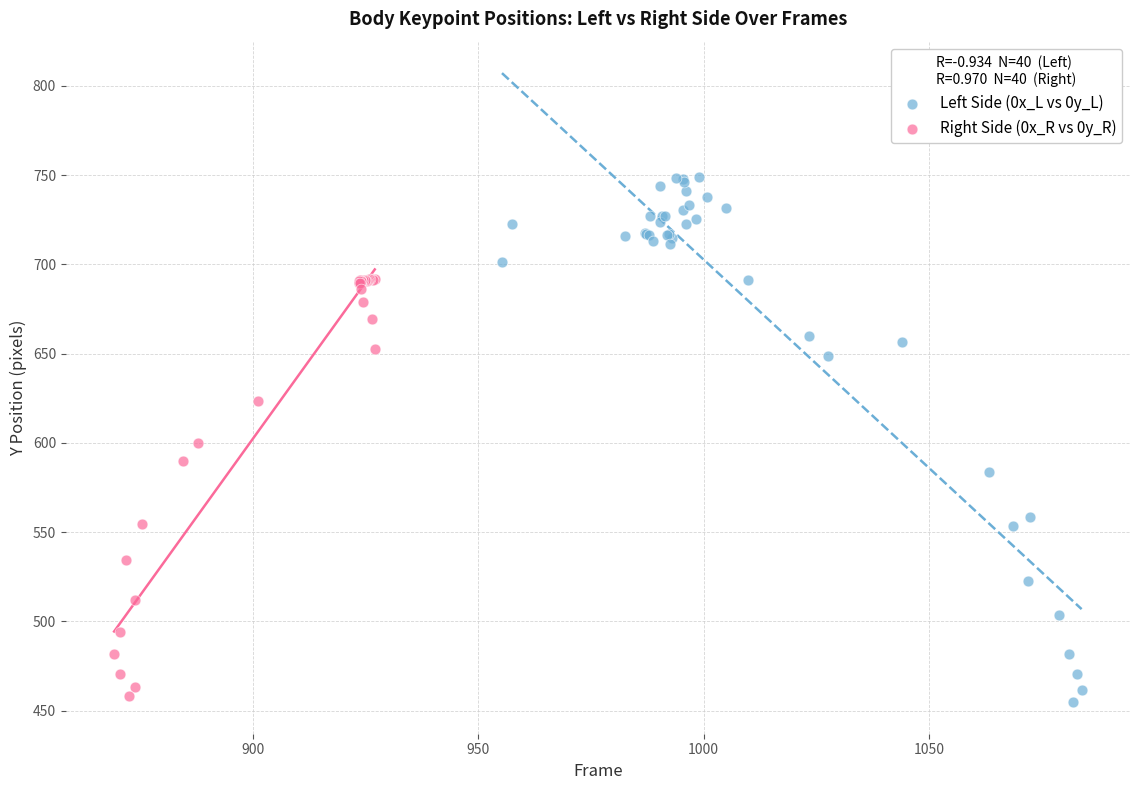

Which series has the largest Y range (max minus min)?

Left Side (0x_L vs 0y_L)